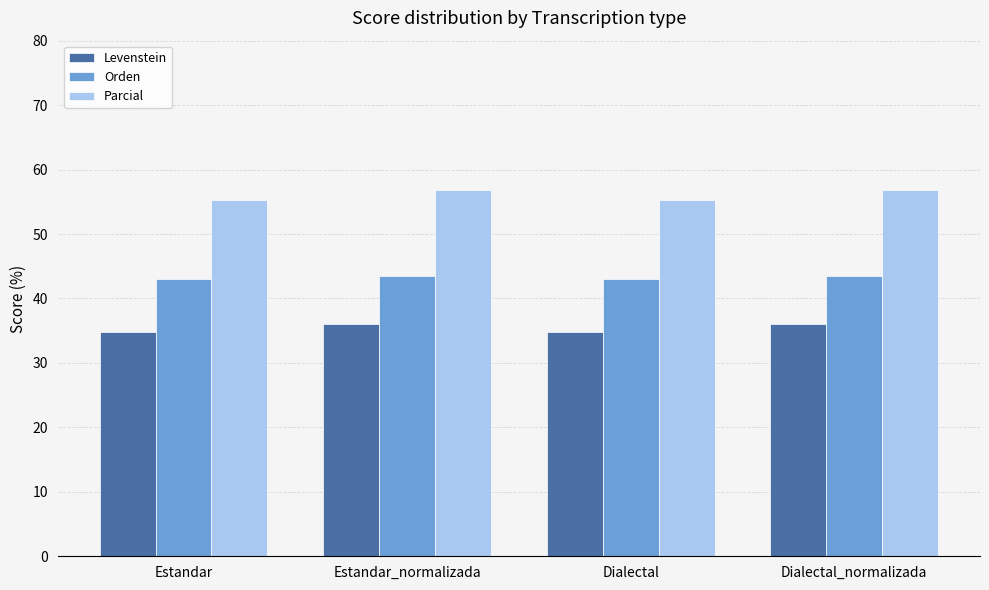

Read the Orden value at Estandar.

43.0